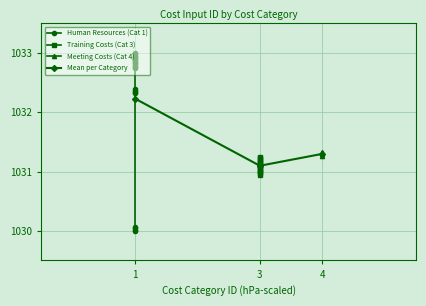

True or false: there are more than 1 points higher than both neighbors.

False